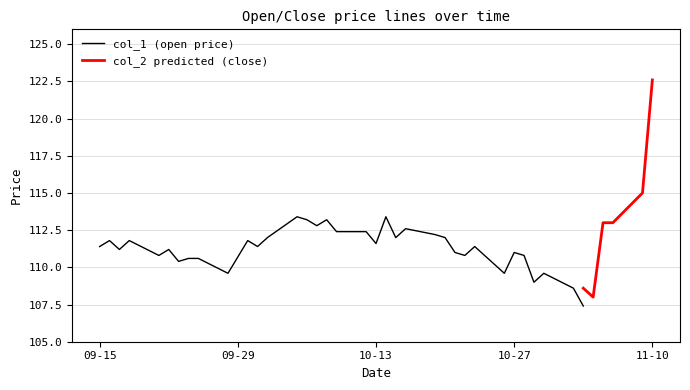

Is it true that col_1 equals 181.5 at 2020-10-27?

False